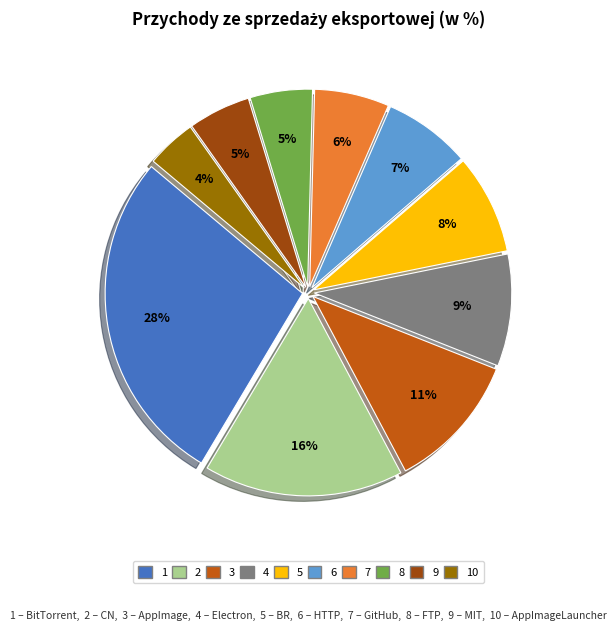

To the nearest percent, what is the average slice percentage?

10%